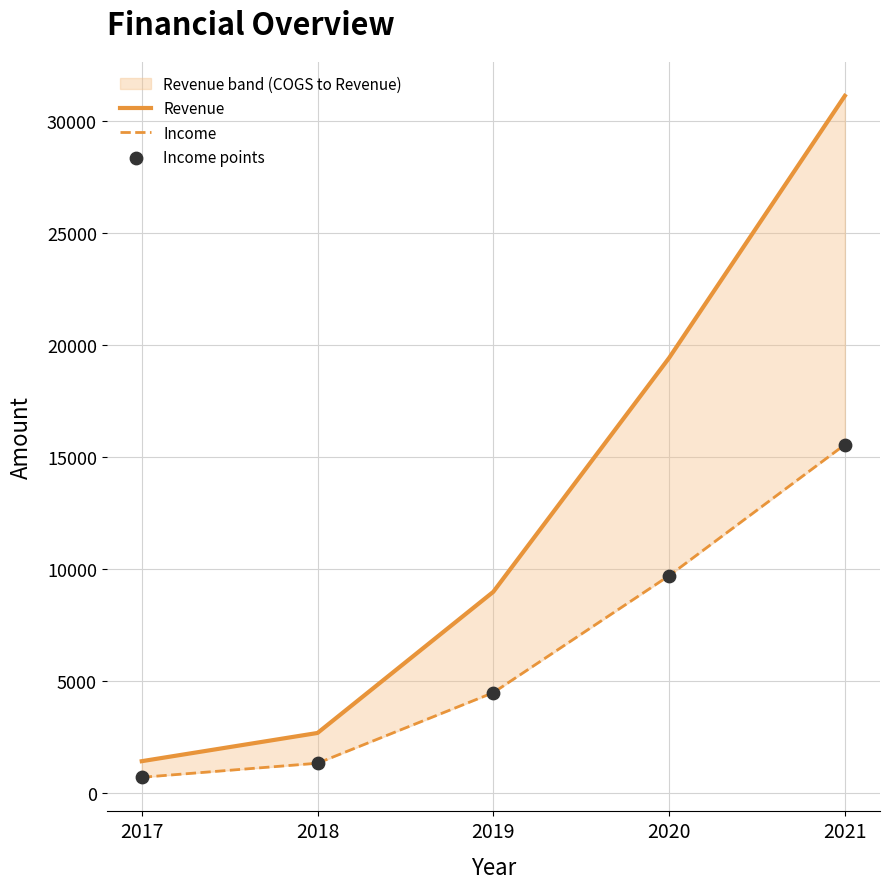

Is the value of Income at 2017 greater than the value of Revenue at 2019?

No